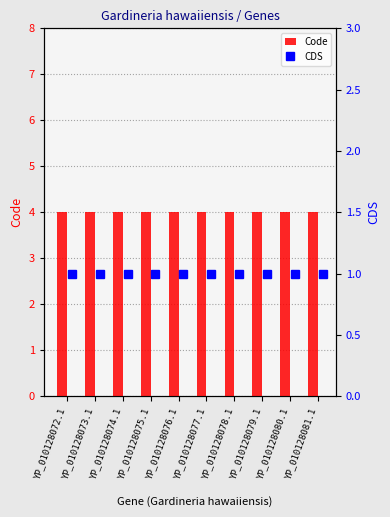

Rank the series by their maximum value, from lowest to highest.

CDS, Code